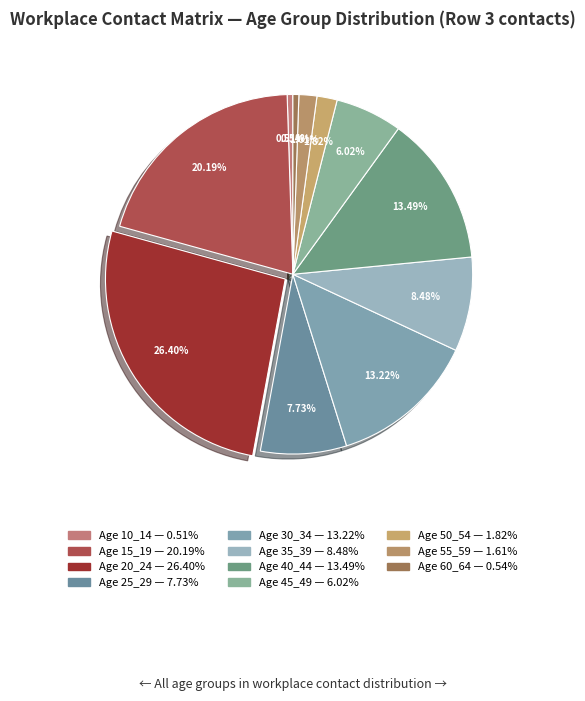

How many slices are in this pie chart?

11